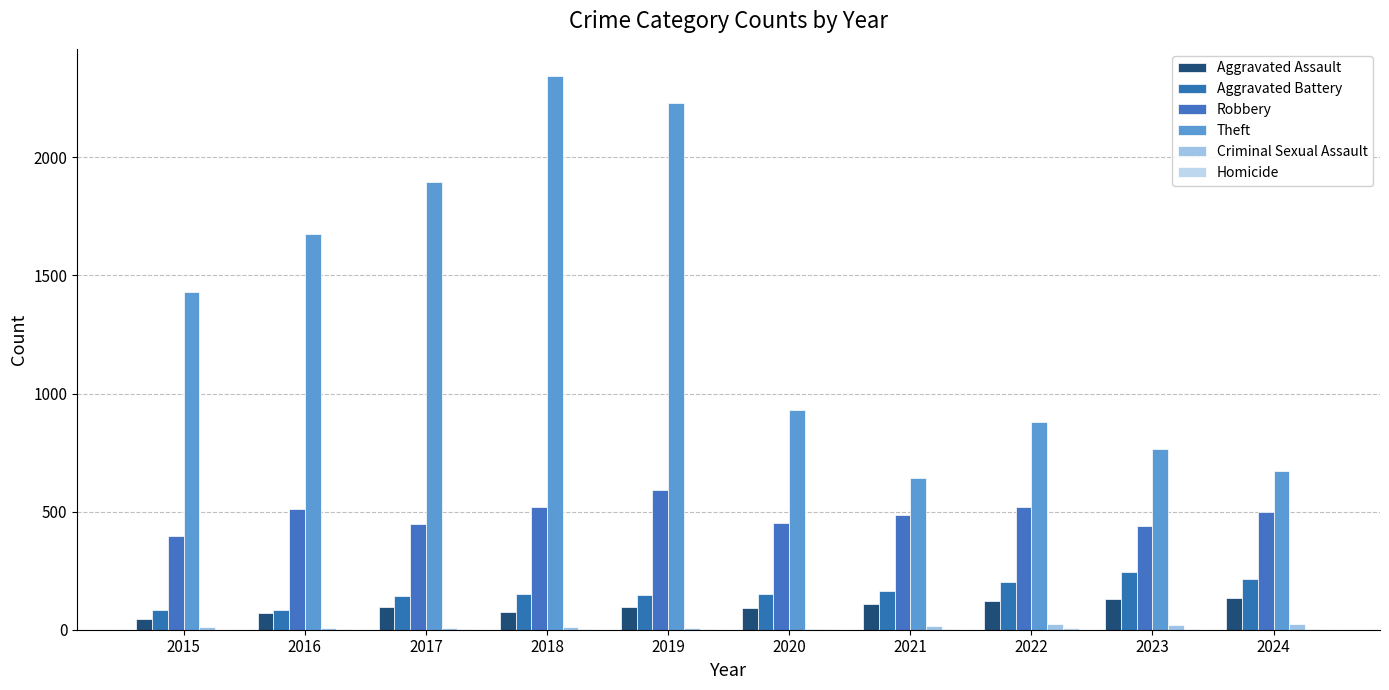

Count the number of data series in this chart.

6